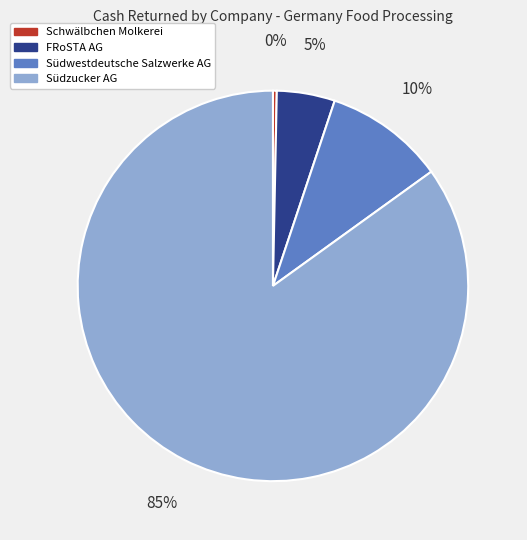

Which slice is the largest?

Südzucker AG